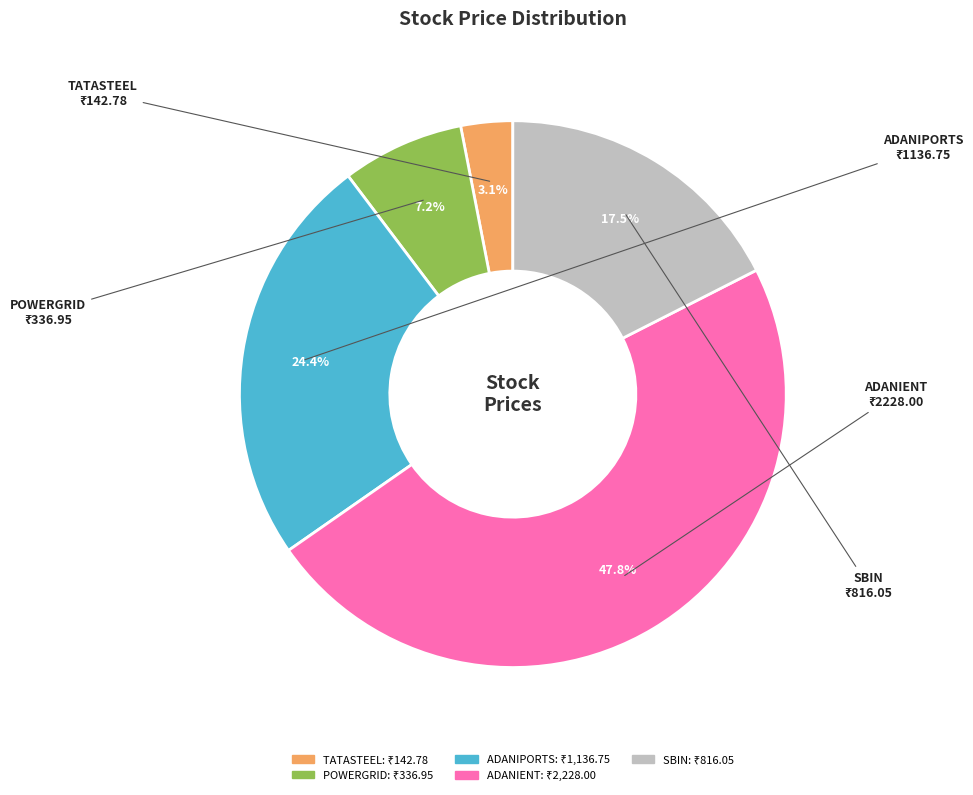

To the nearest percent, what percentage of the pie is ADANIPORTS?

24%